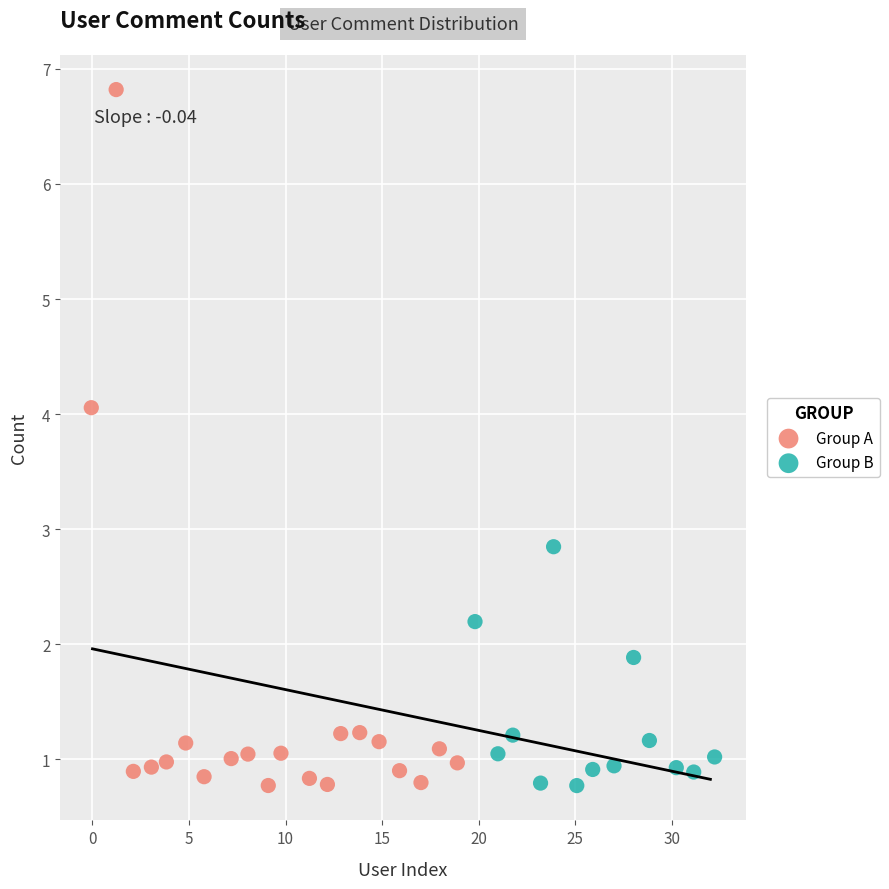

Which series contains the highest Y value?

Group A